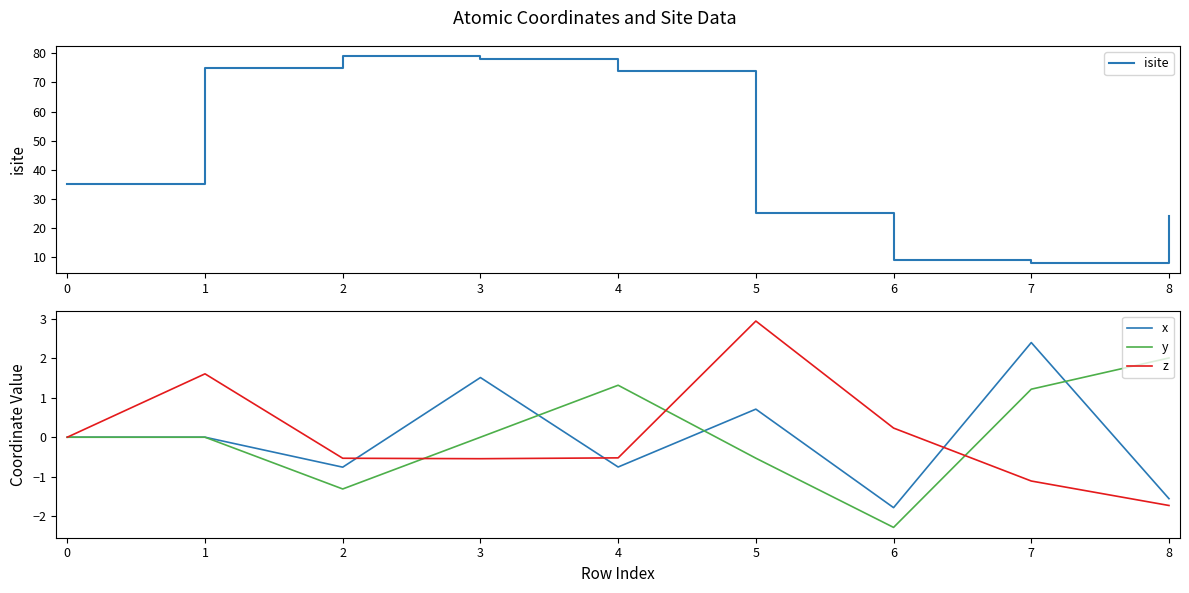

Is the value of z at 2 greater than the value of y at 0?

No